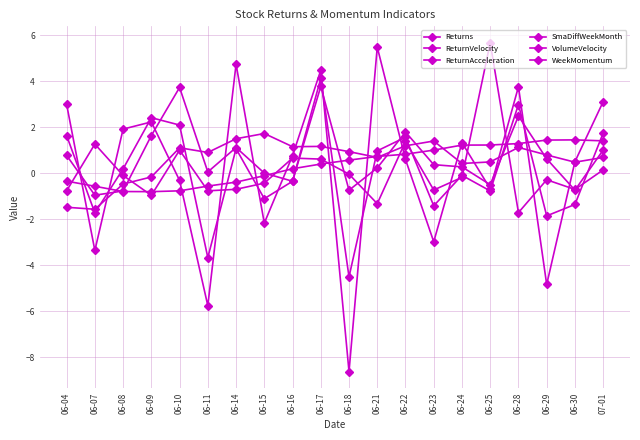

At 06-23, list the series in order from largest to smallest.

WeekMomentum, SmaDiffWeekMonth, Returns, VolumeVelocity, ReturnVelocity, ReturnAcceleration